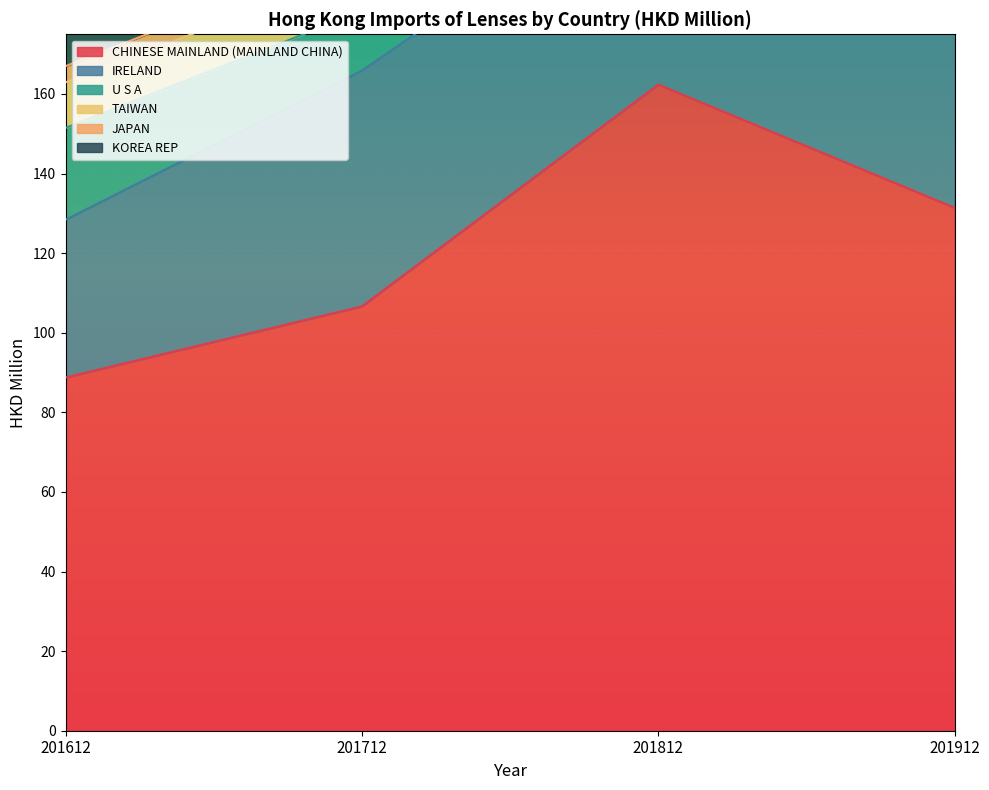

How many series are shown in this chart?

6